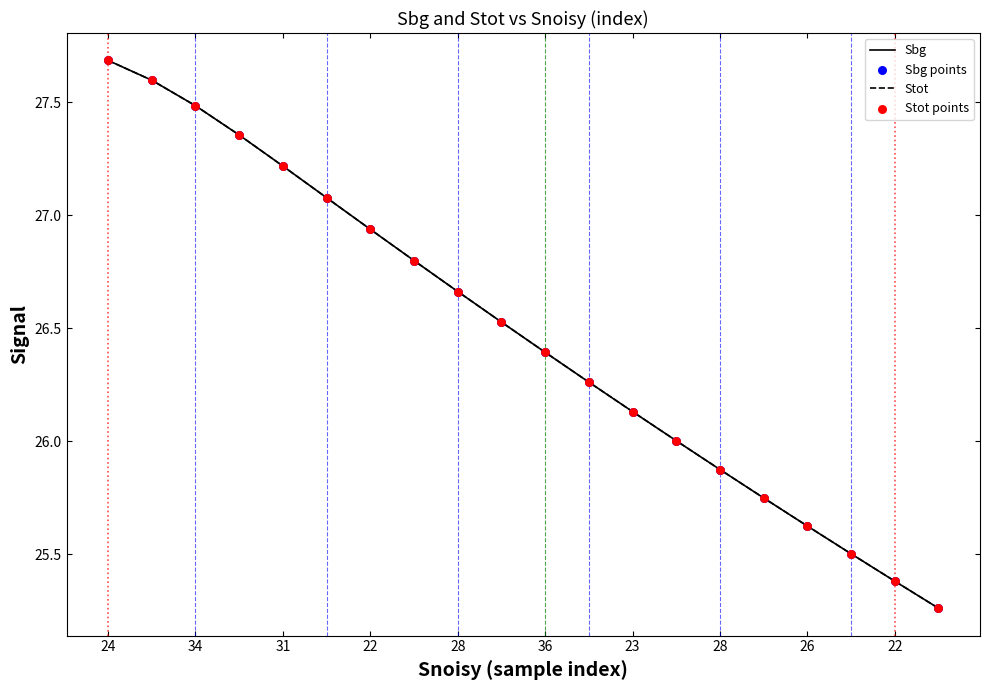

Which series has the largest range (max minus min)?

Sbg